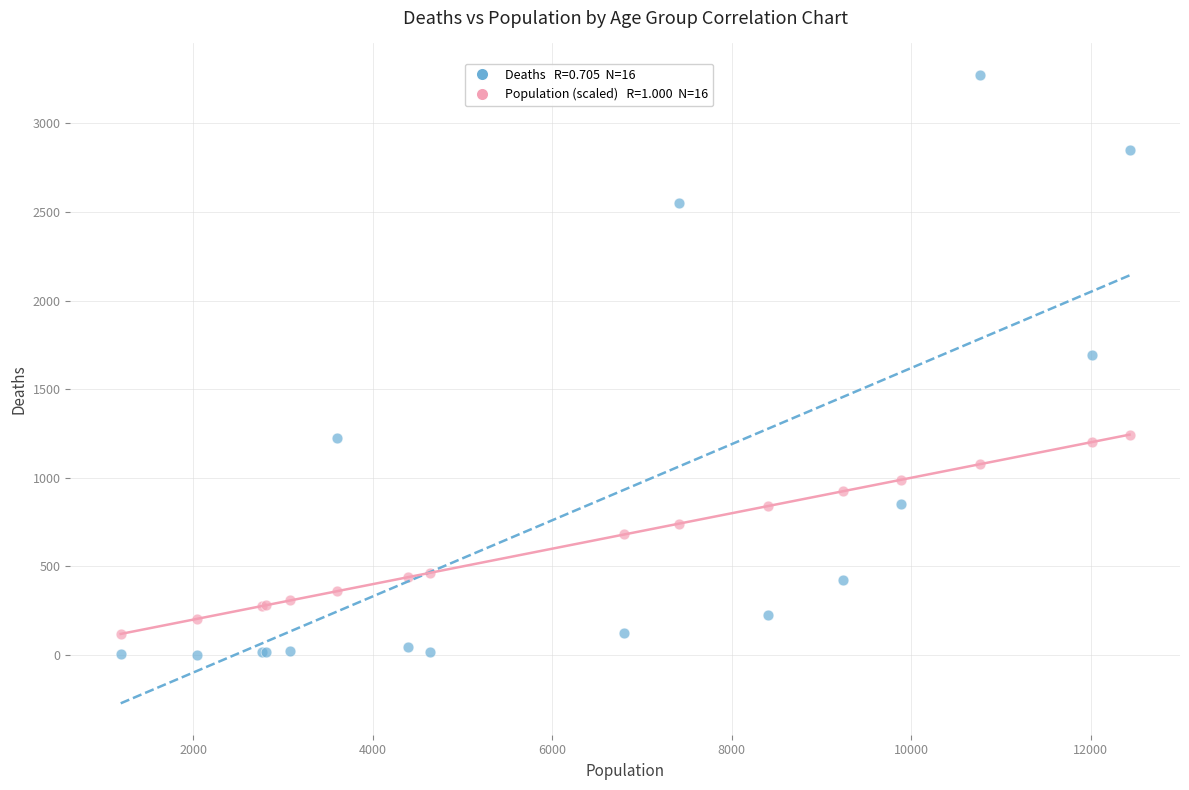

Across all series, what Y value is closest to 1638?

1690.0